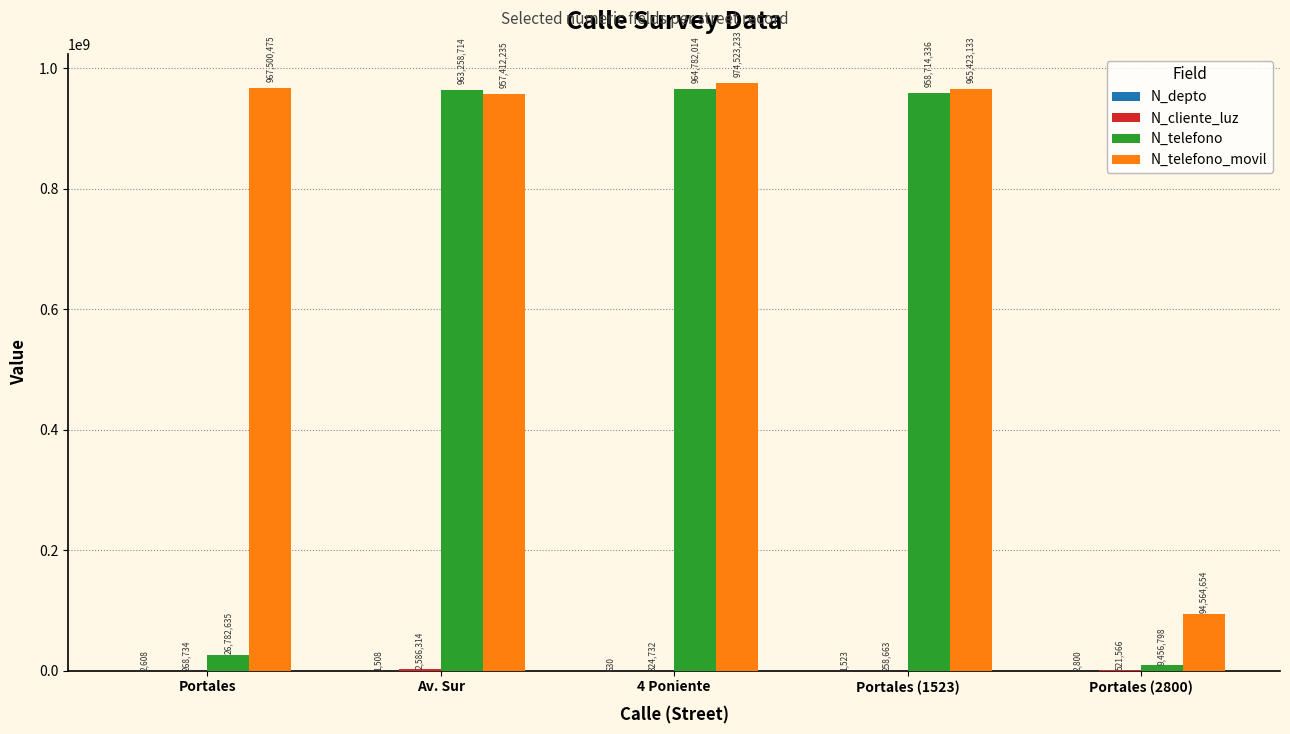

The N_telefono_movil series shows 1300378605 at Portales. True or false?

False